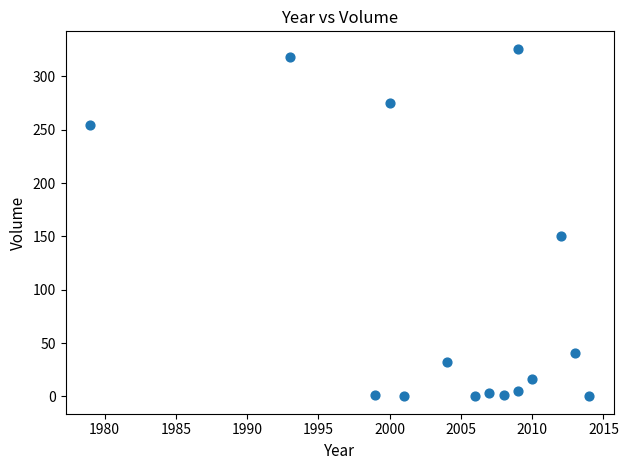

What Y value in the scatter plot is closest to 163?

150